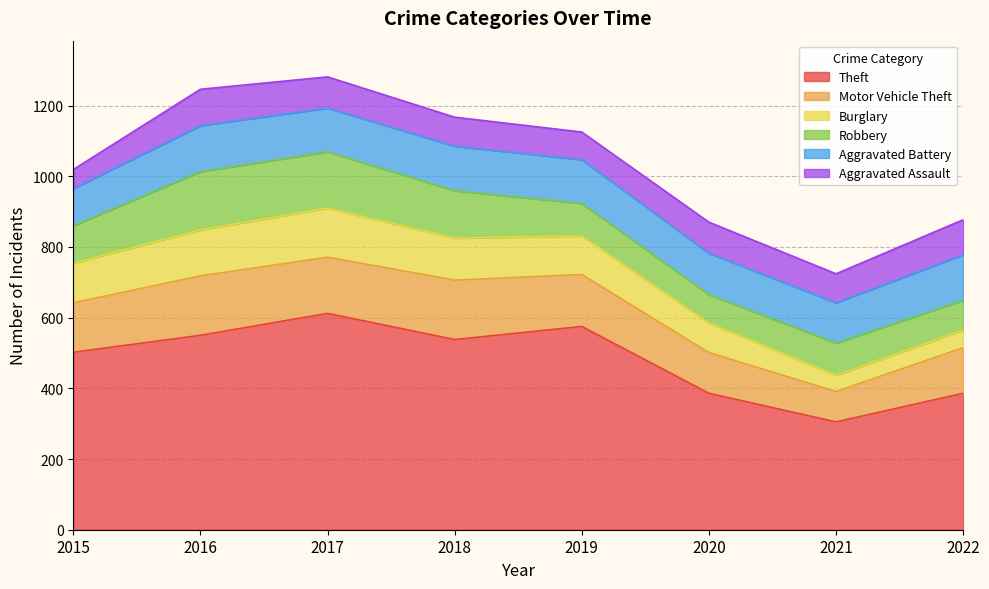

Is it true that Burglary equals 58 at 2020?

False